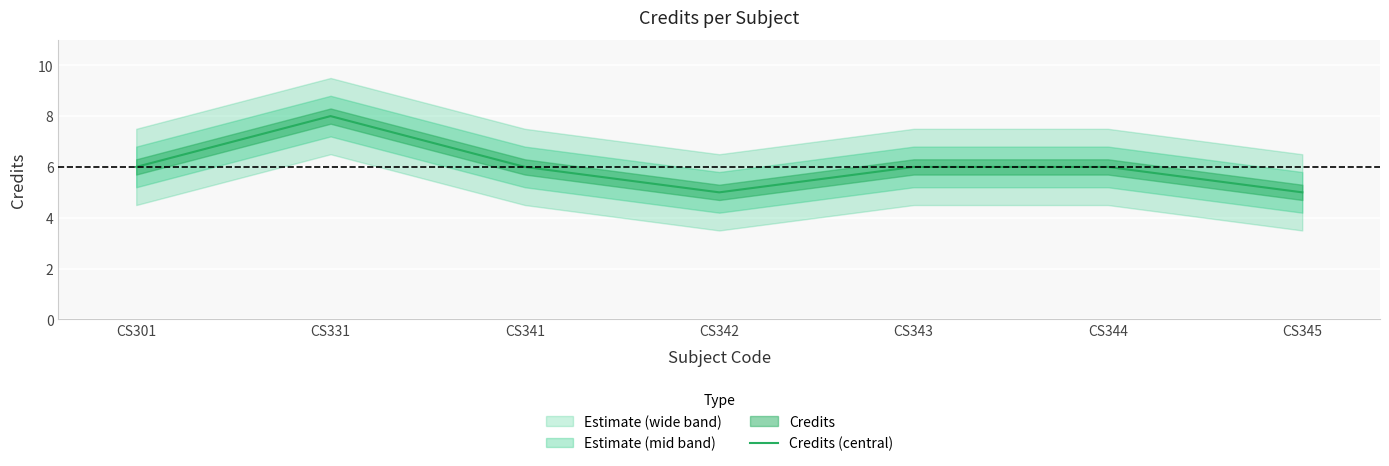

What is the smallest value displayed?

5